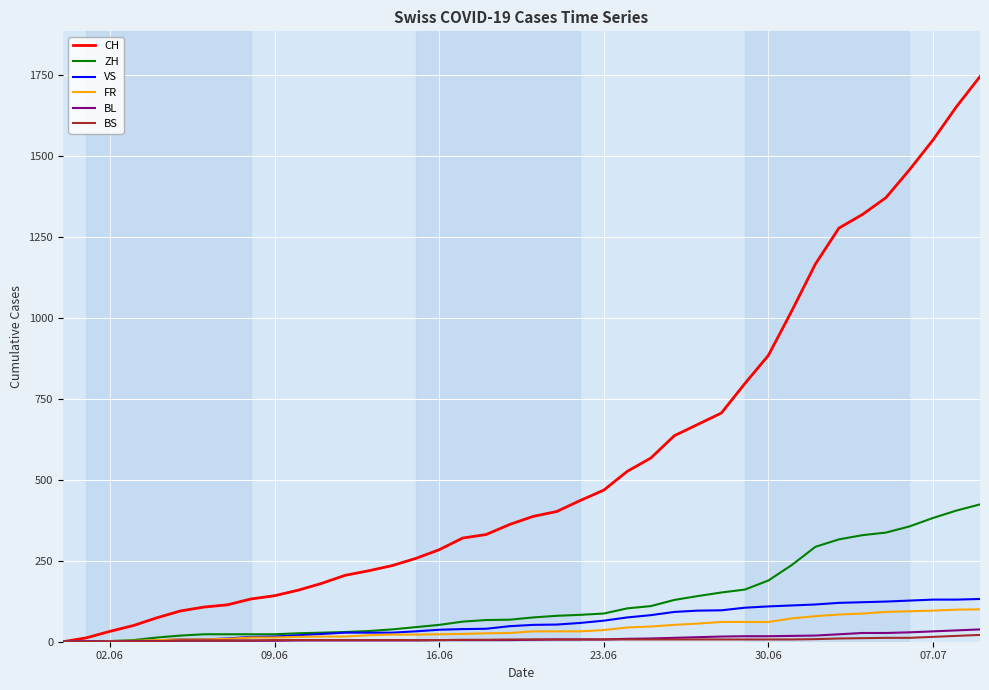

Which series has the largest range (max minus min)?

CH